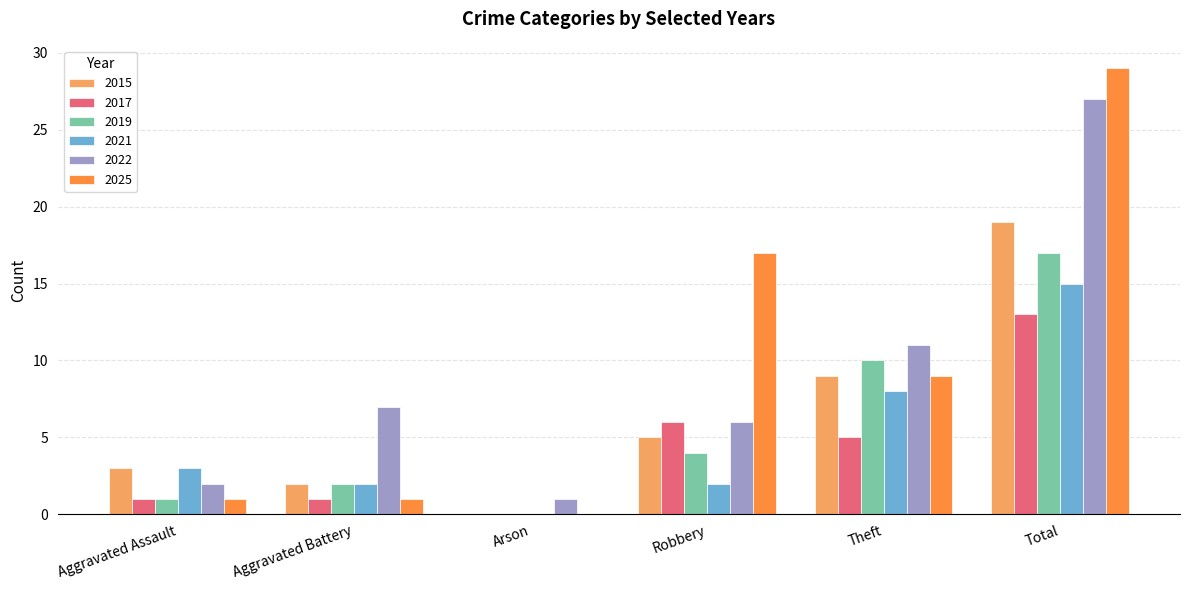

Reading right to left, extract all data points from this chart.

2015: 19	9	5	0	2	3
2017: 13	5	6	0	1	1
2019: 17	10	4	0	2	1
2021: 15	8	2	0	2	3
2022: 27	11	6	1	7	2
2025: 29	9	17	0	1	1